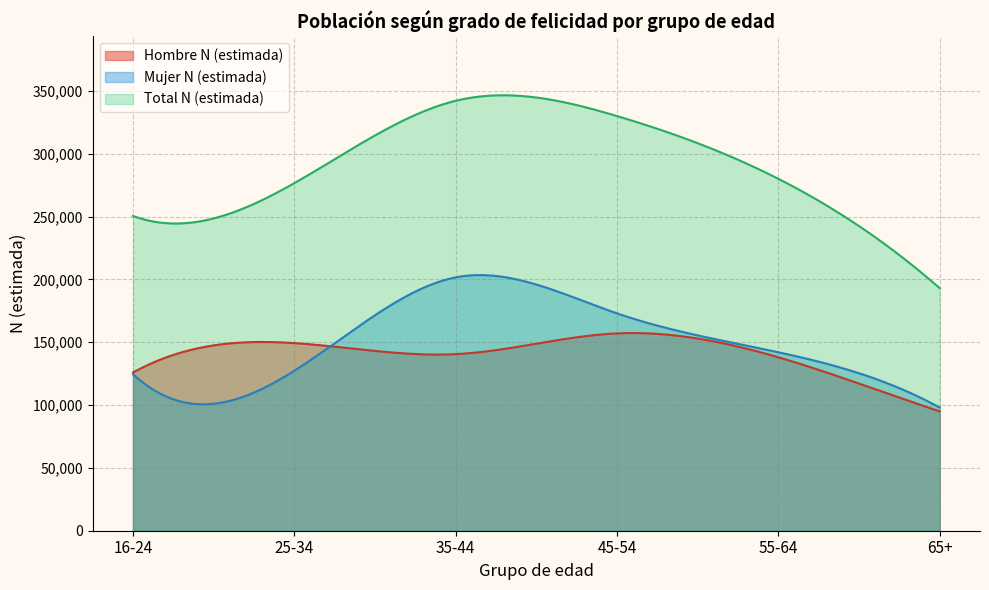

The Hombre Est. puntual series shows 1 at 65+. True or false?

False